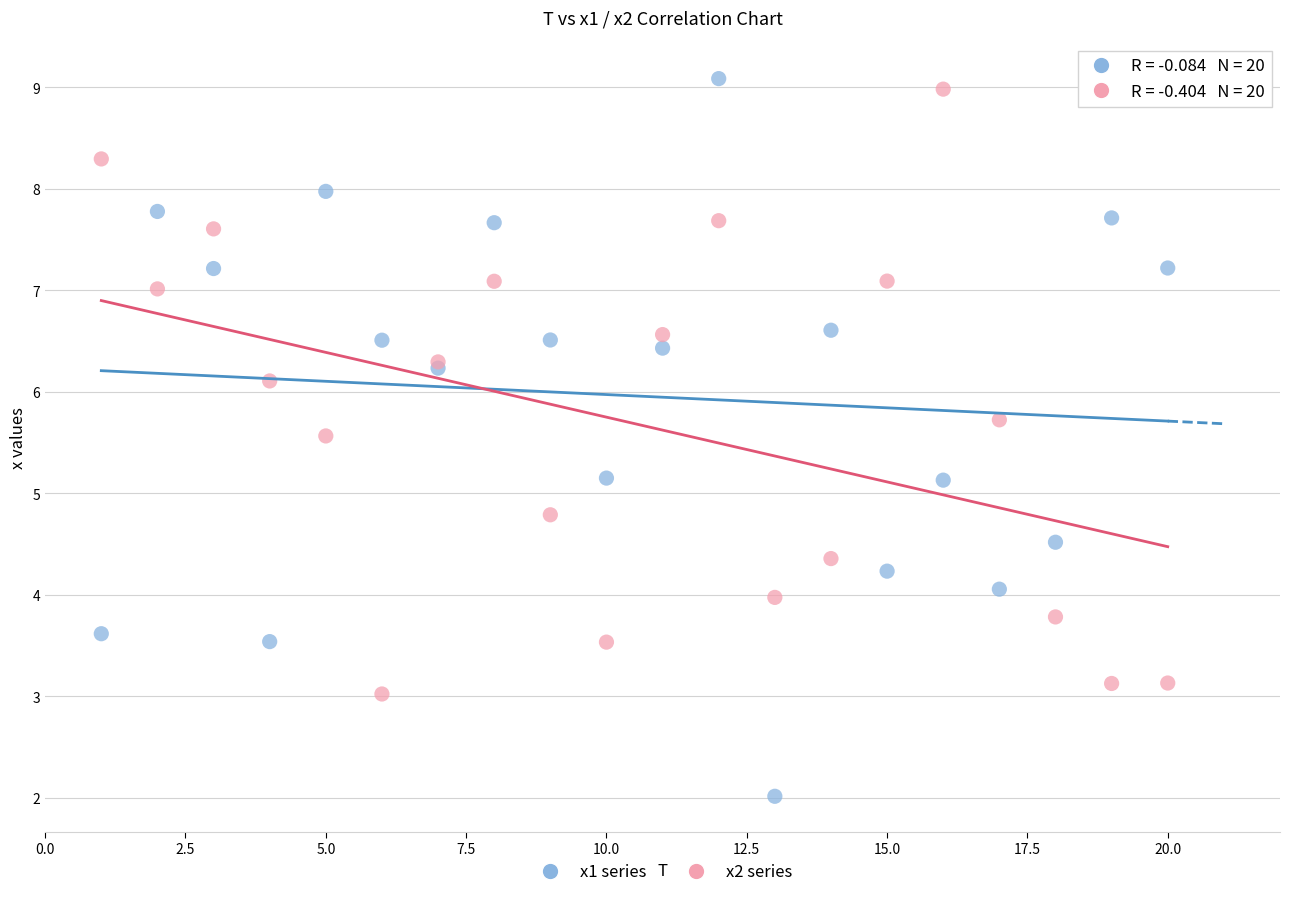

What is the X range (max minus min) for the scatter plot?

19.0